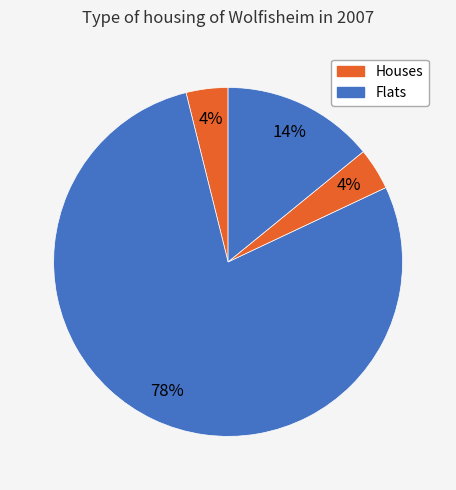

How many segments does this pie chart have?

4